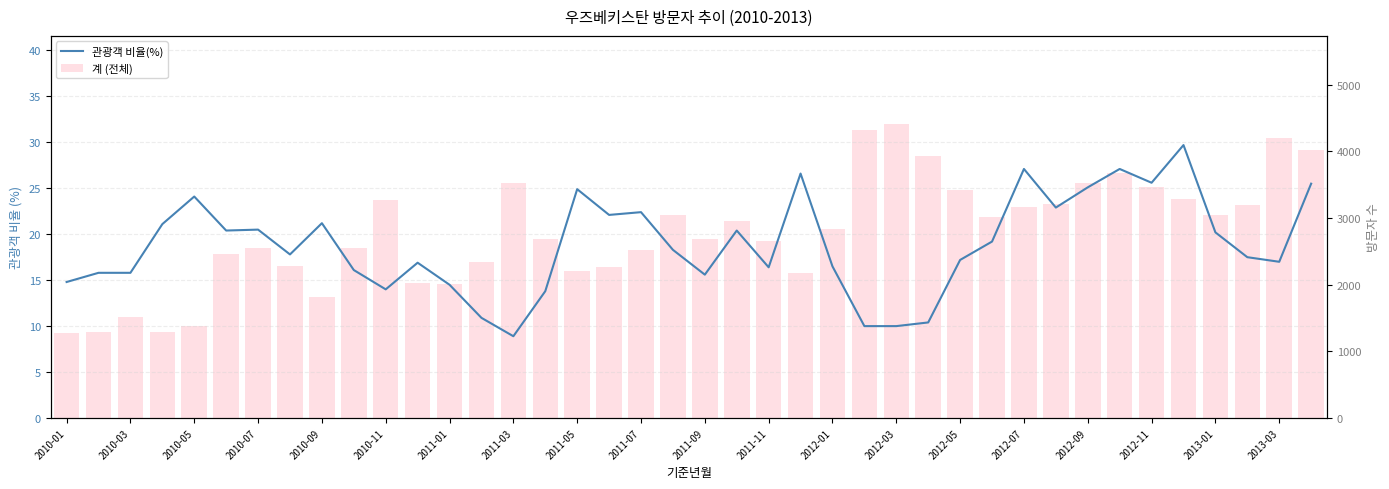

What is the sum of all 계 (전체) values?

111481.0